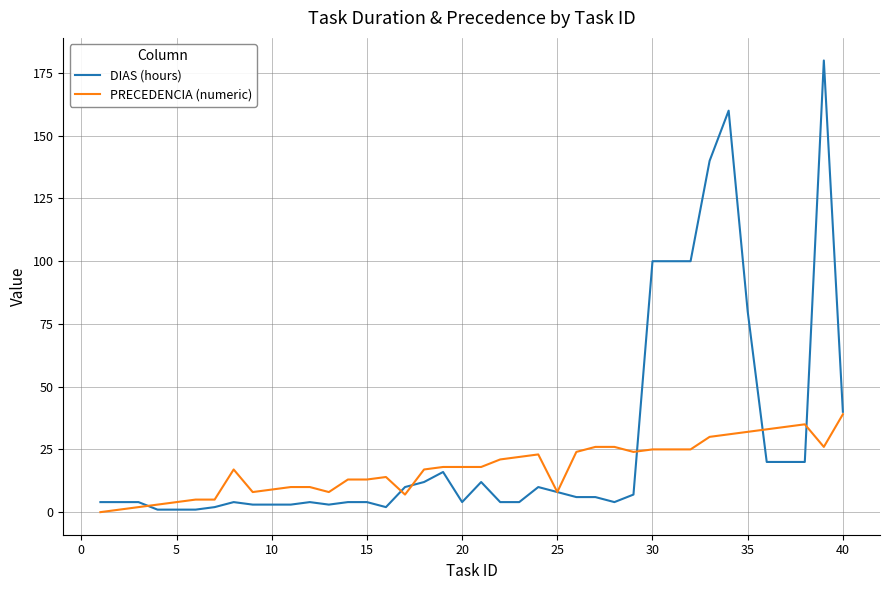

What is the maximum value for DIAS (hours)?

180